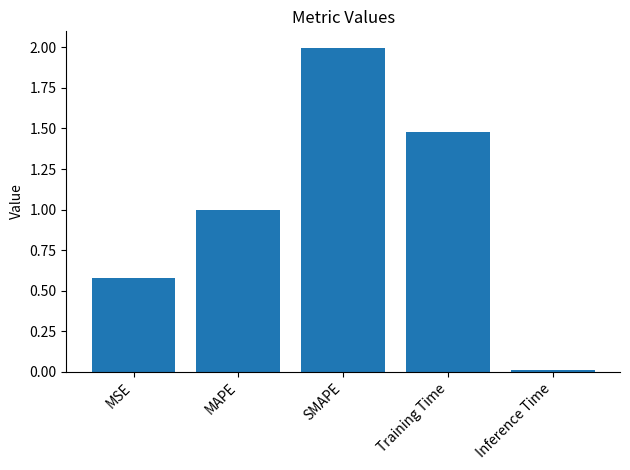

What is the difference between the second highest and second lowest values?

0.9